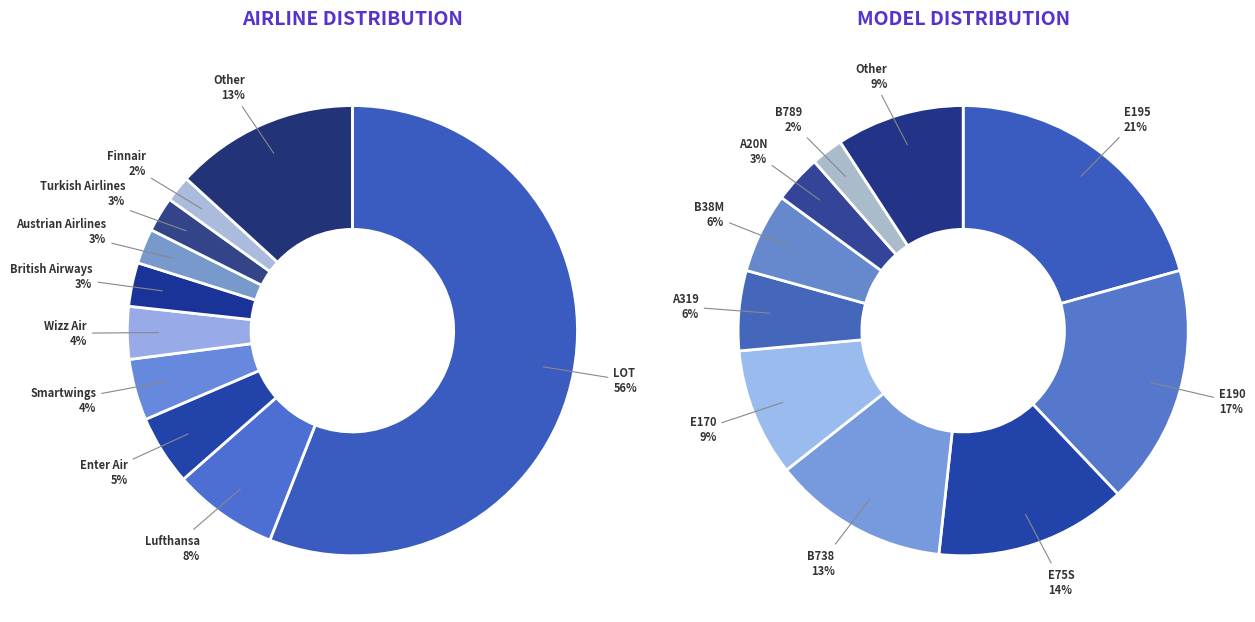

Is it true that British Airways is 3% of the pie?

True